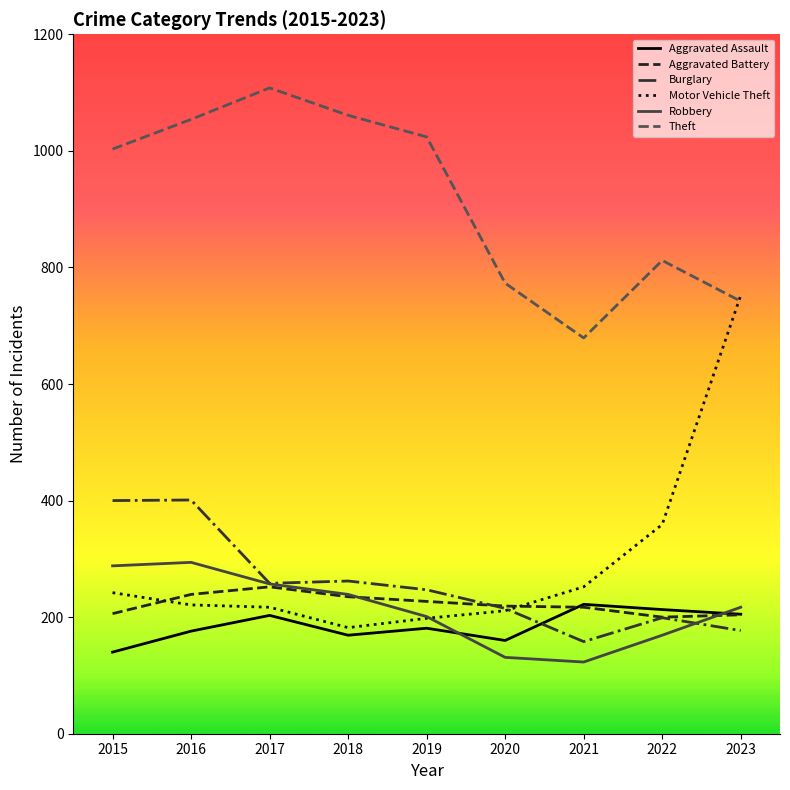

What is the difference between the second highest and second lowest values in the Theft series?

319